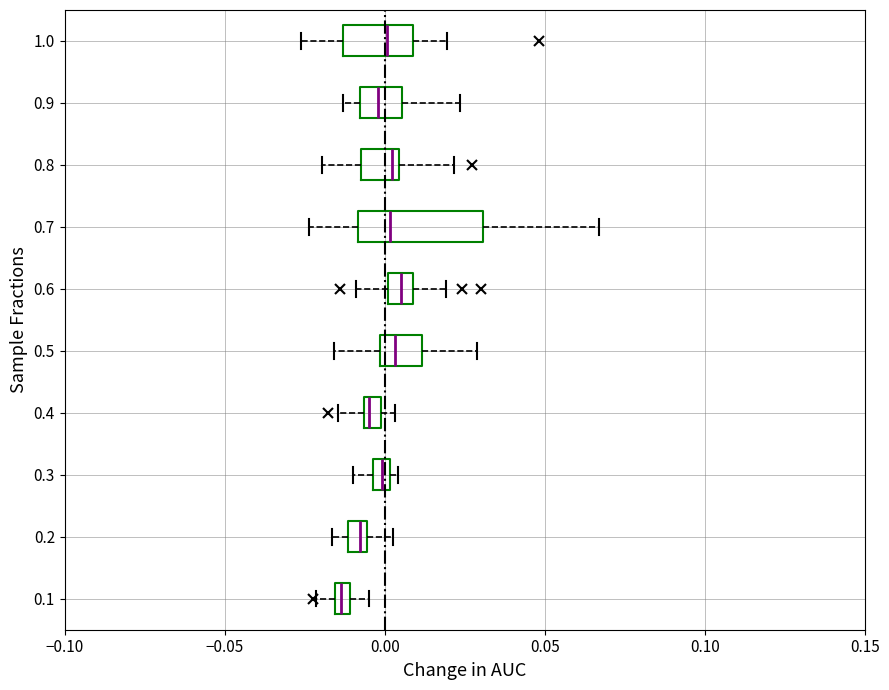

Which box is the widest, from its left edge to its right edge?

0.7